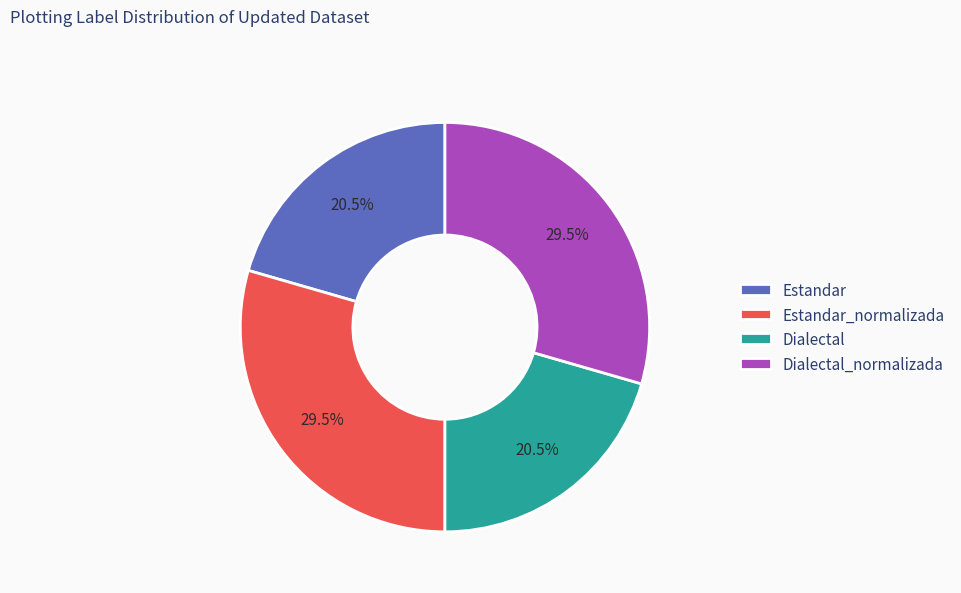

What is the ratio of the value at Estandar to the value at Estandar_normalizada?

0.7